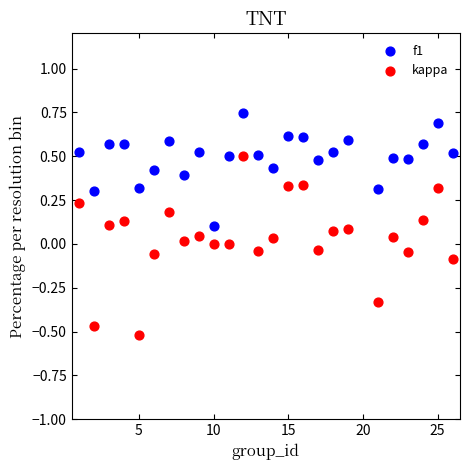

Across all data points, what is the range of Y values (max minus min)?

1.3